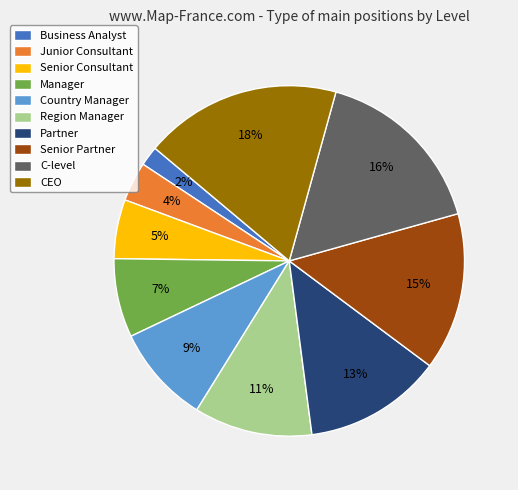

How many segments does this pie chart have?

10